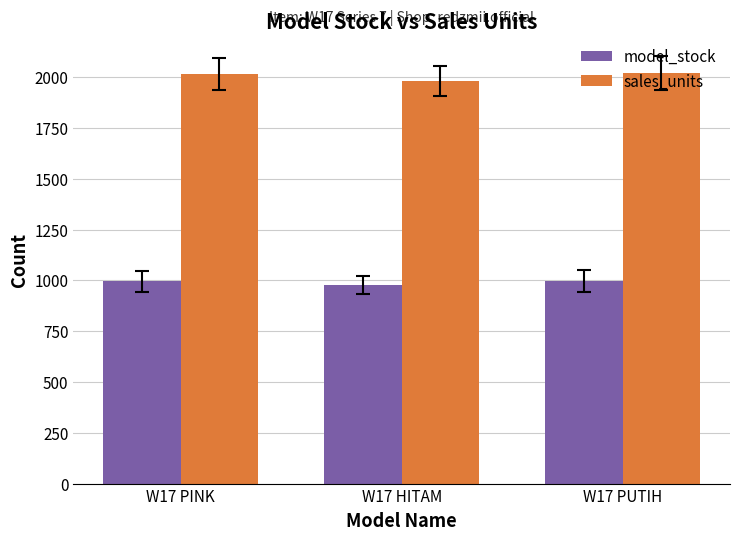

True or false: model_stock has a value of 995 at W17 PINK.

True